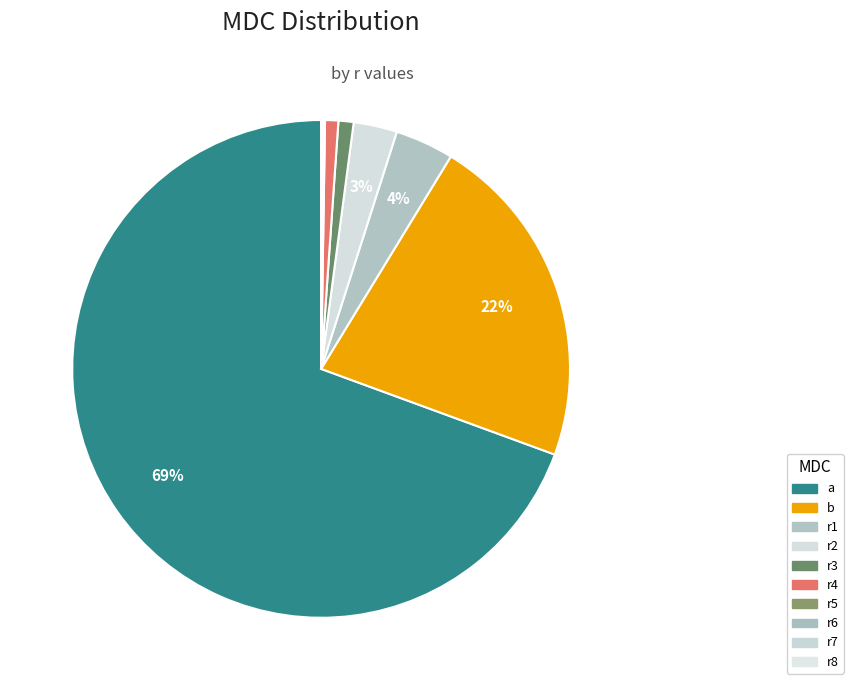

Between b and r4, which is larger?

b